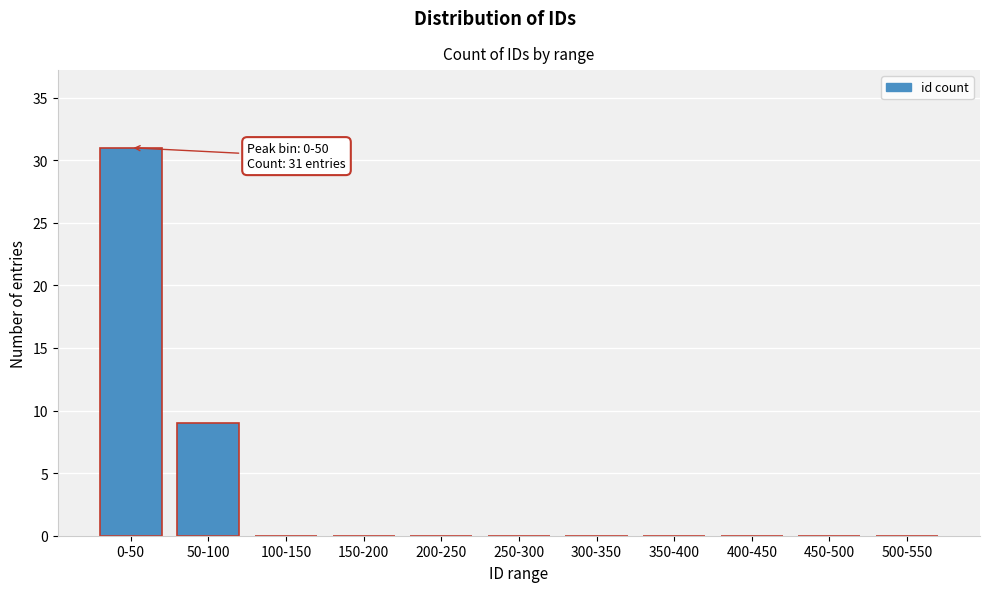

Reading right to left, extract all data points from this chart.

500-550=0	450-500=0	400-450=0	350-400=0	300-350=0	250-300=0	200-250=0	150-200=0	100-150=0	50-100=9	0-50=31